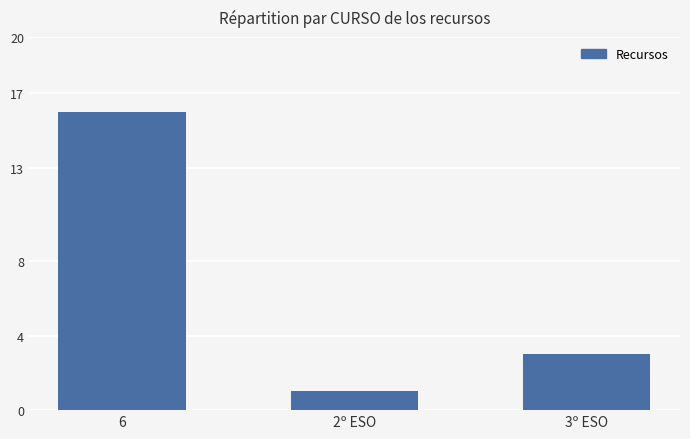

What is the sum of the values at 2º ESO and 6?

17